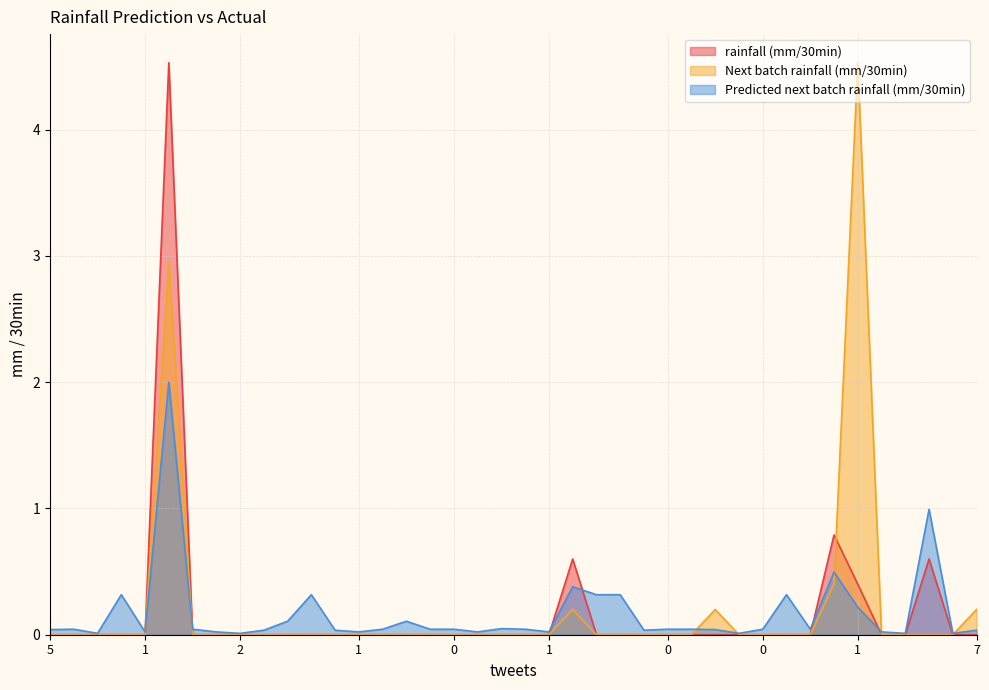

Does the chart display data point markers on the line(s)?

No